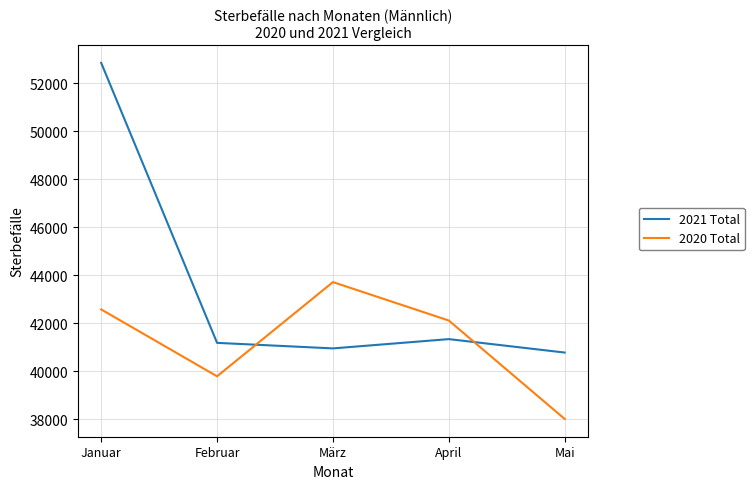

Read the 2021 Total value at Januar.

52850